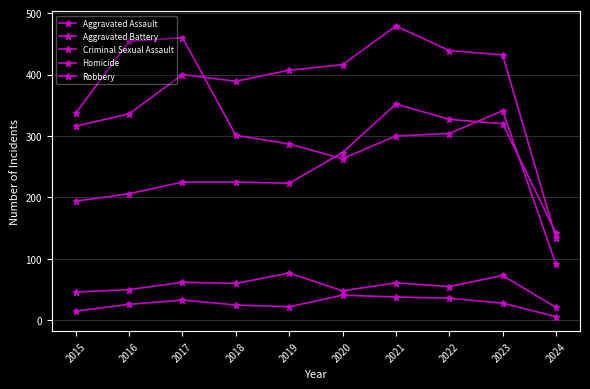

Reading right to left, list all the values displayed in this chart.

Aggravated Assault: 142	320	327	352	273	223	225	225	206	194
Aggravated Battery: 134	432	439	479	416	407	389	400	336	316
Criminal Sexual Assault: 21	73	55	61	48	77	60	62	50	46
Homicide: 6	28	36	38	41	22	25	33	26	15
Robbery: 91	341	304	300	263	287	301	460	454	337